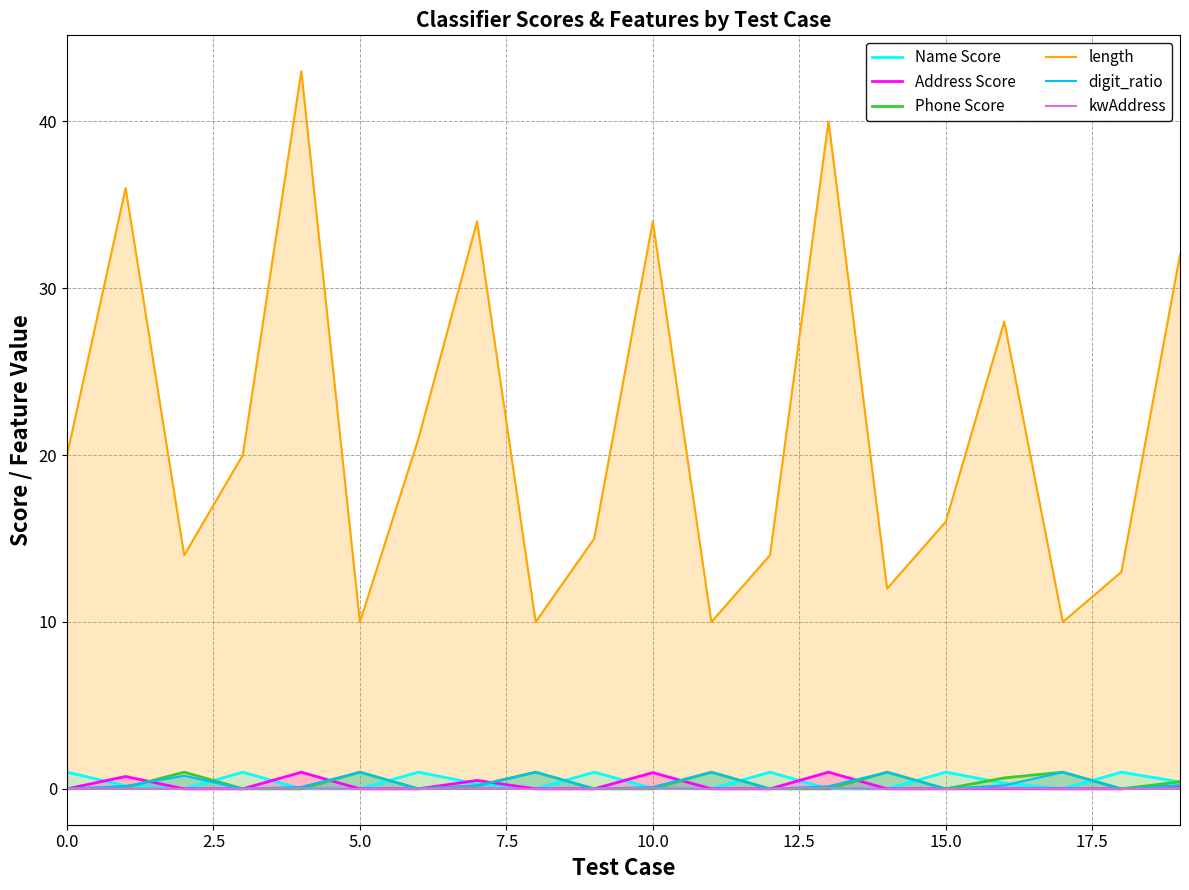

Which series has the largest total across all categories?

length